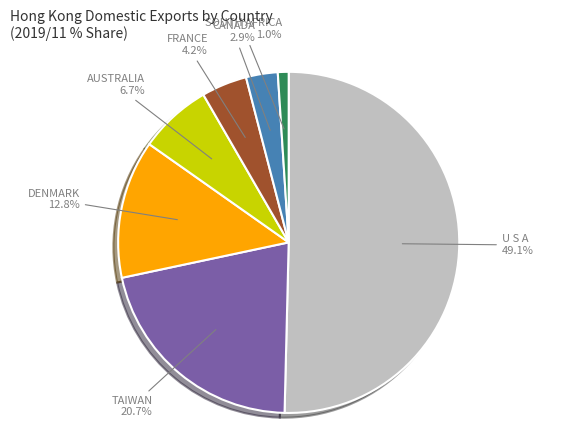

What is the smallest slice in the pie chart?

SOUTH AFRICA